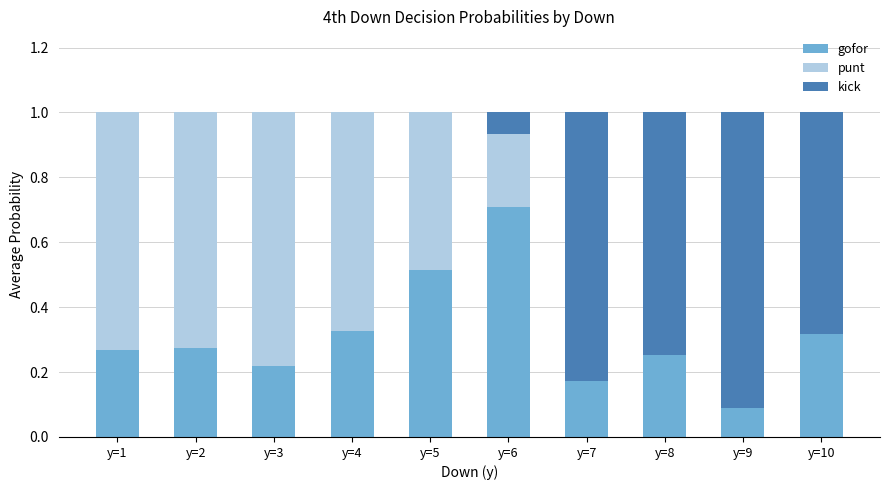

The gofor series shows 0.1 at y=8. True or false?

False